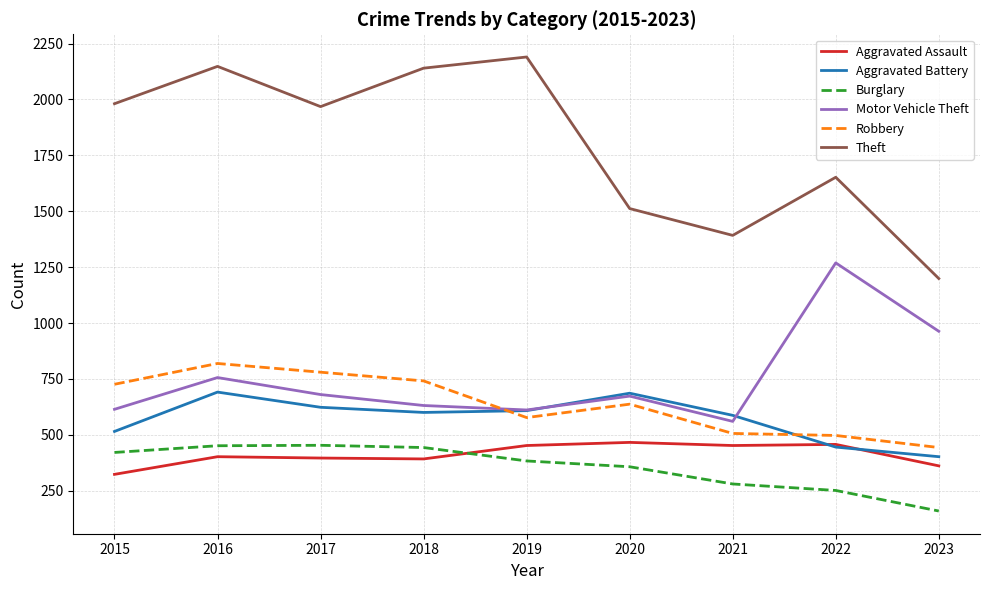

True or false: Robbery and Aggravated Assault cross at least once.

False